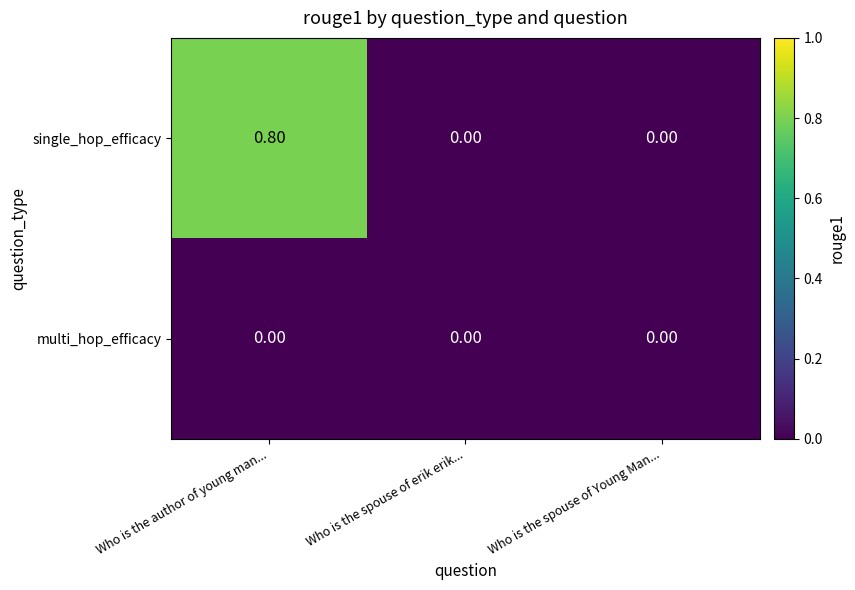

At which category does the chart reach its peak across all series?

Who is the author of young man...